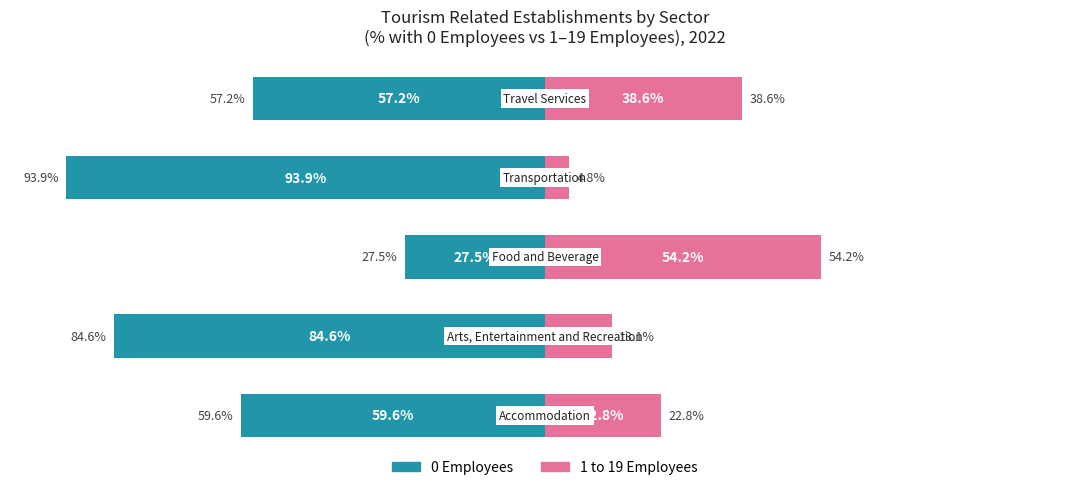

How many bars are there in total?

10